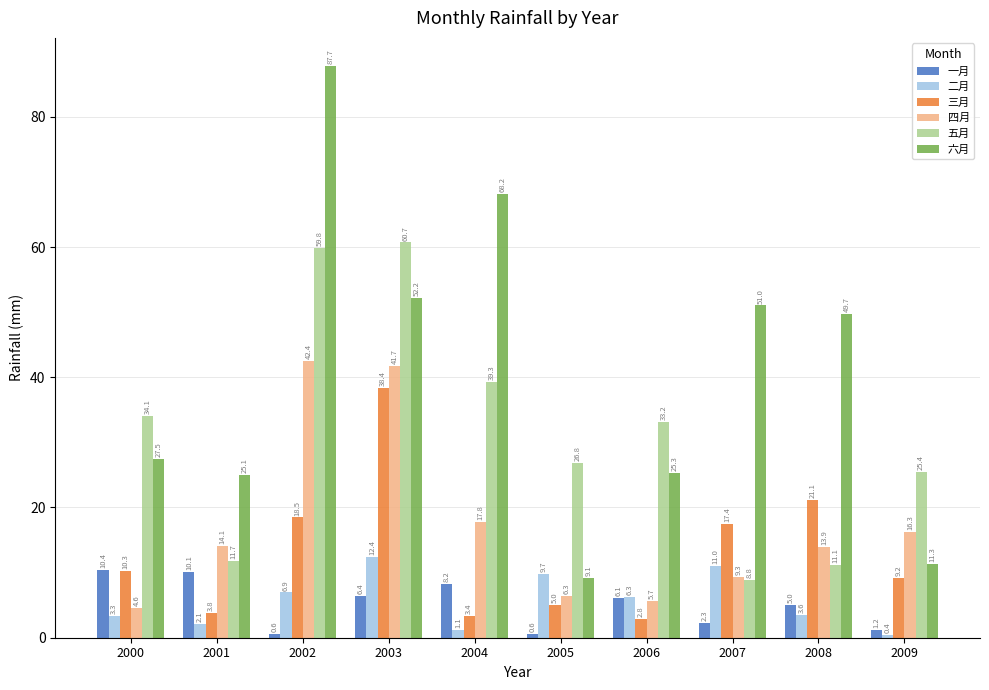

List the series in order of their peak value, lowest first.

一月, 二月, 三月, 四月, 五月, 六月